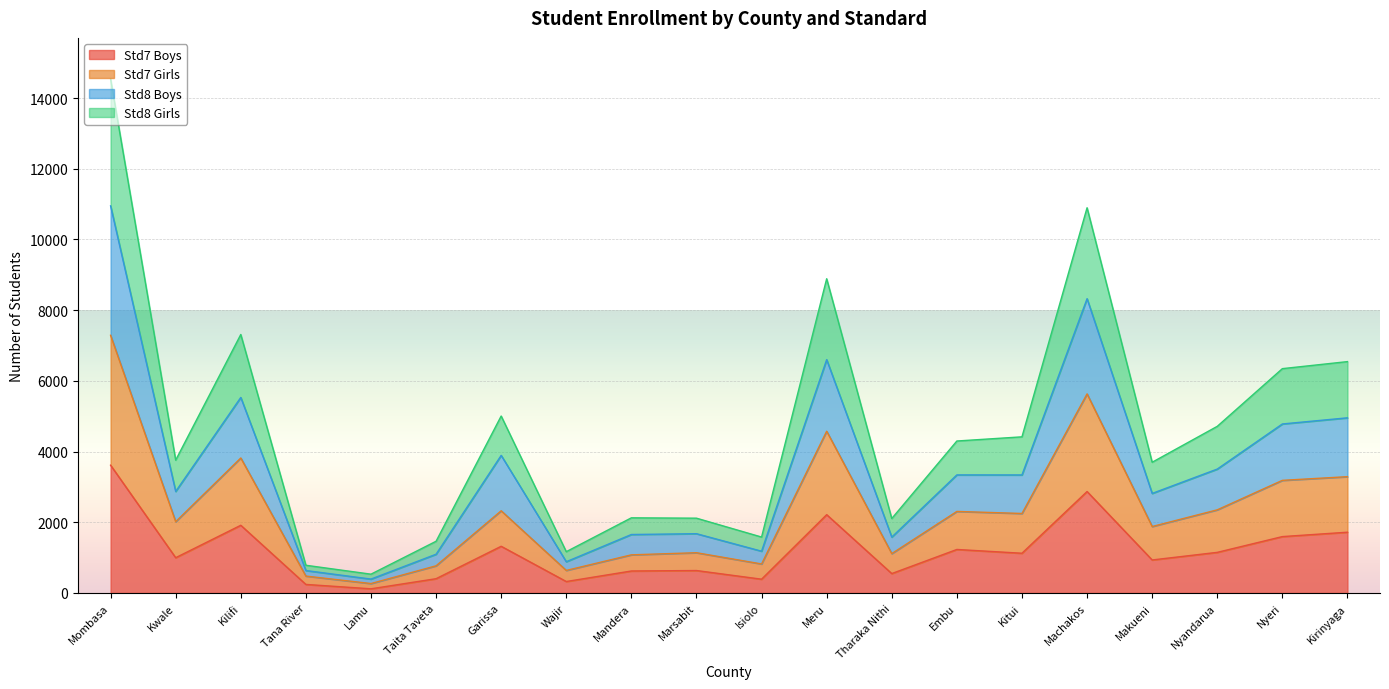

At which category does Std8 Girls reach its first local peak?

Kilifi